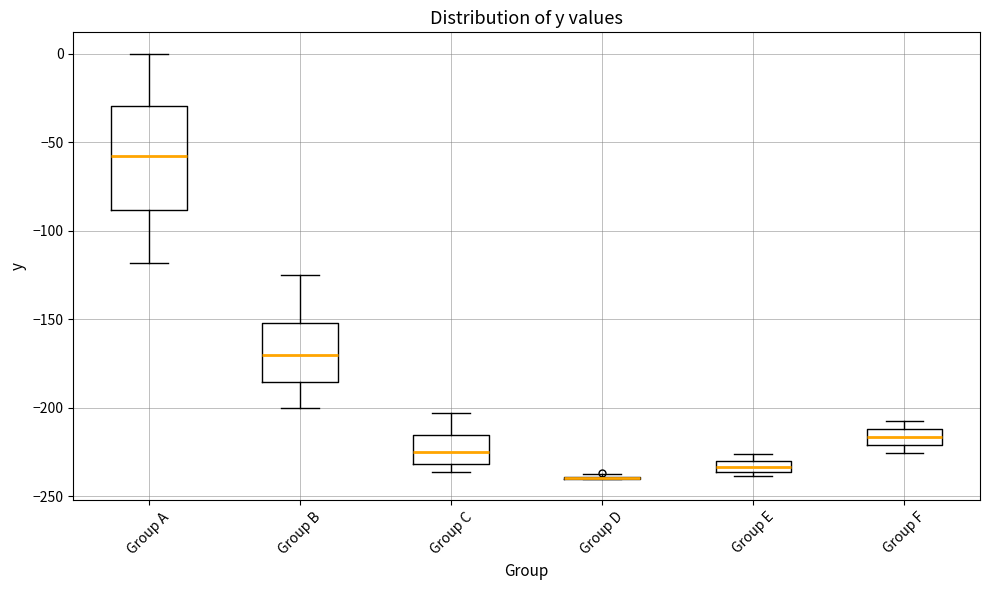

Comparing the boxes themselves (not the whiskers), which one is the tallest?

Group A